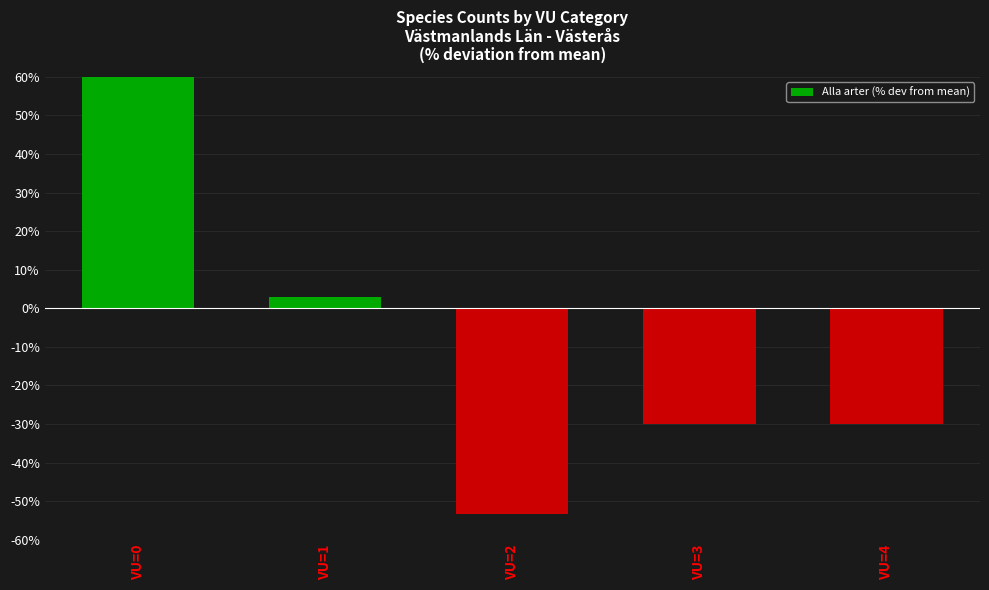

What is the value of the 4th bar from the left?

-29.9